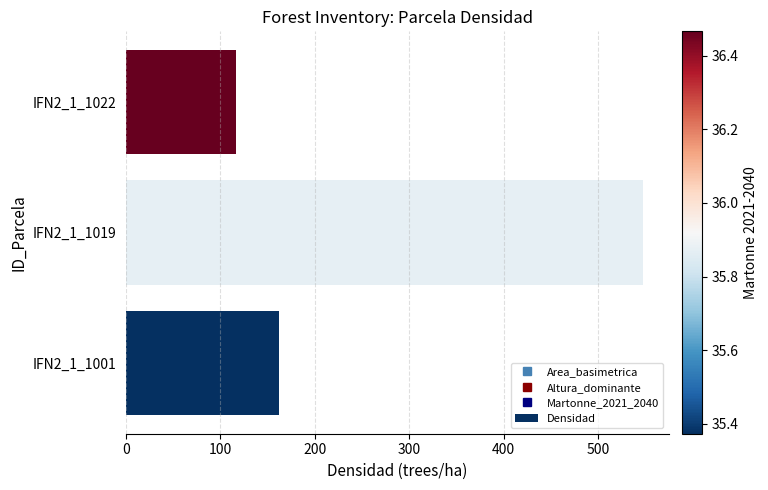

List the labels in order of value, largest first.

IFN2_1_1019, IFN2_1_1001, IFN2_1_1022